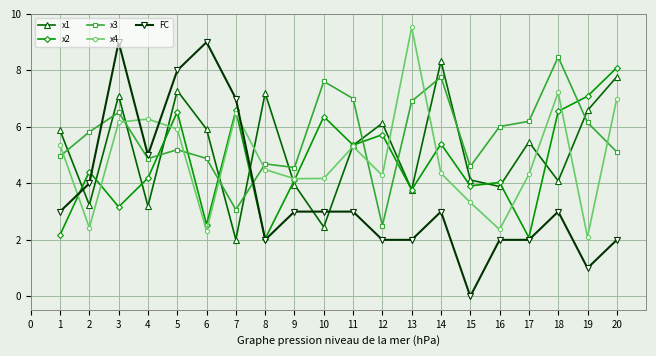

How many series are shown in this chart?

5